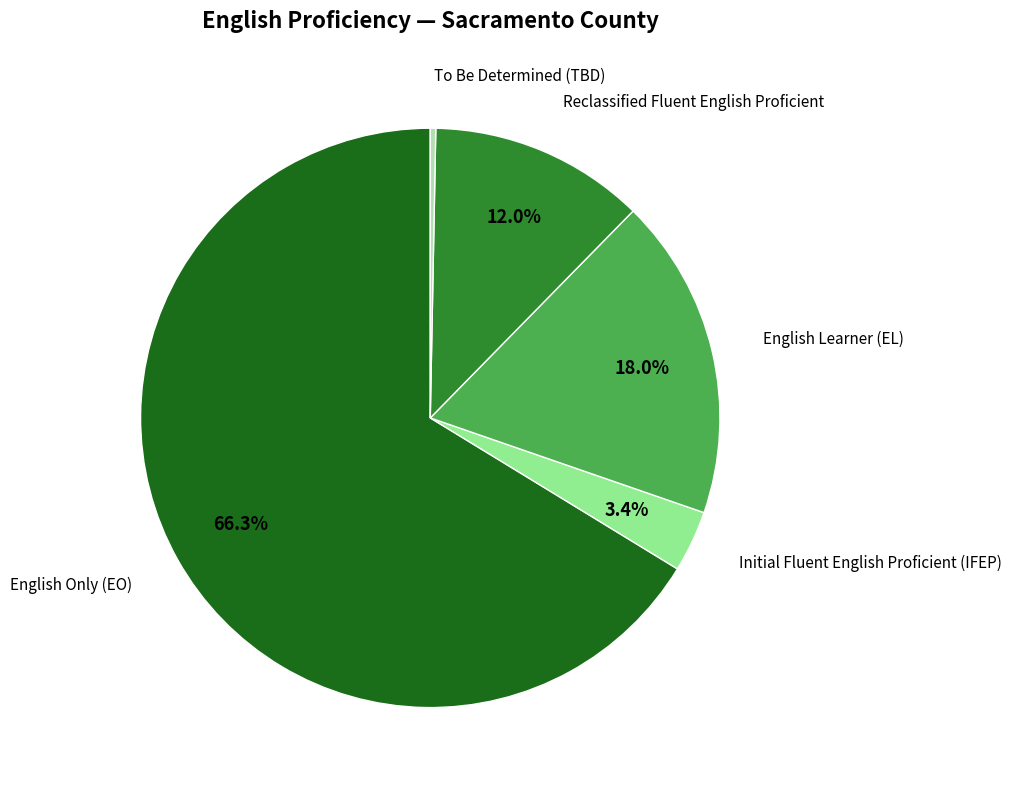

Does any single category account for the majority?

Yes